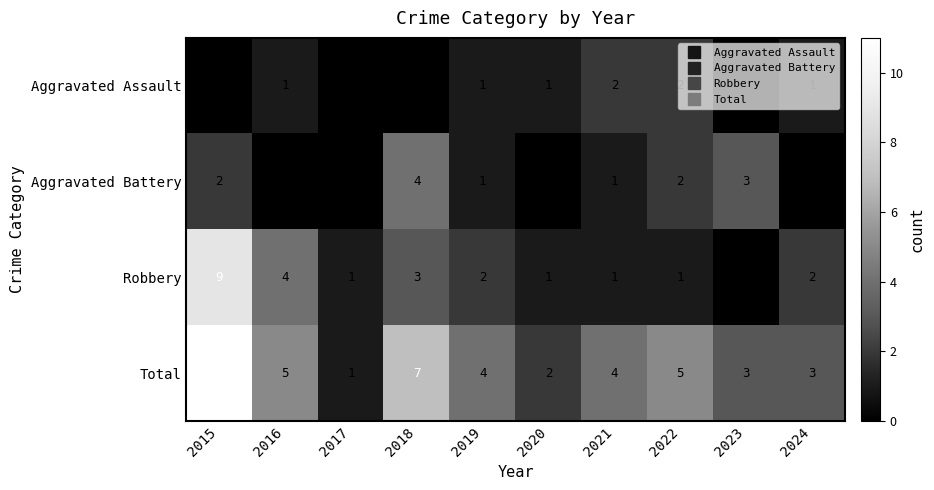

At which category is the sum across all series the highest?

2015